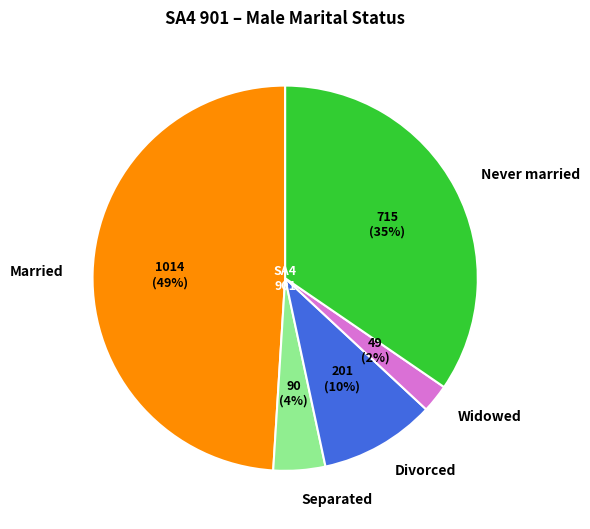

The Married slice represents 49% of the pie. True or false?

True